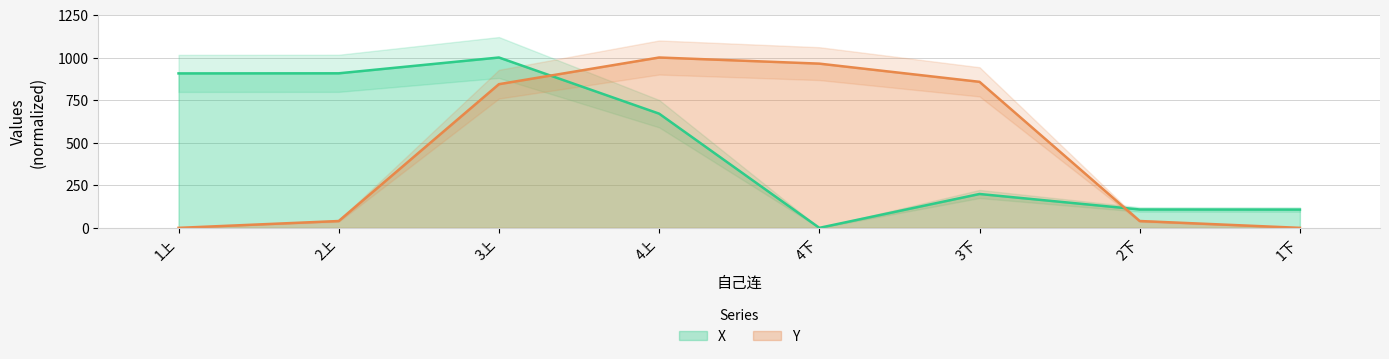

Count the number of categories in the chart.

8